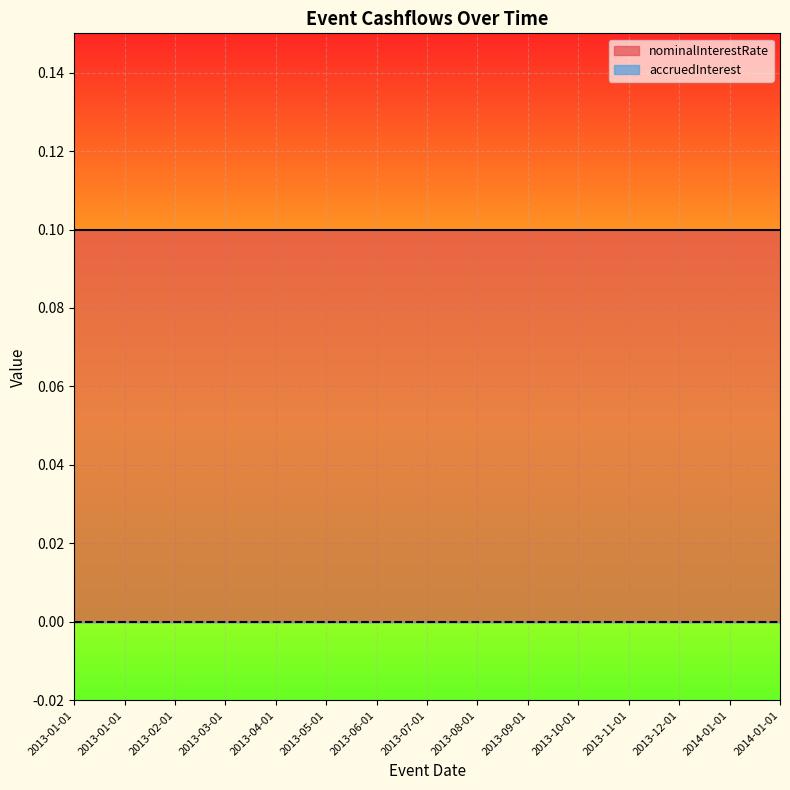

Between 2013-11-01 and 2014-01-01, which series saw the biggest shift?

nominalInterestRate